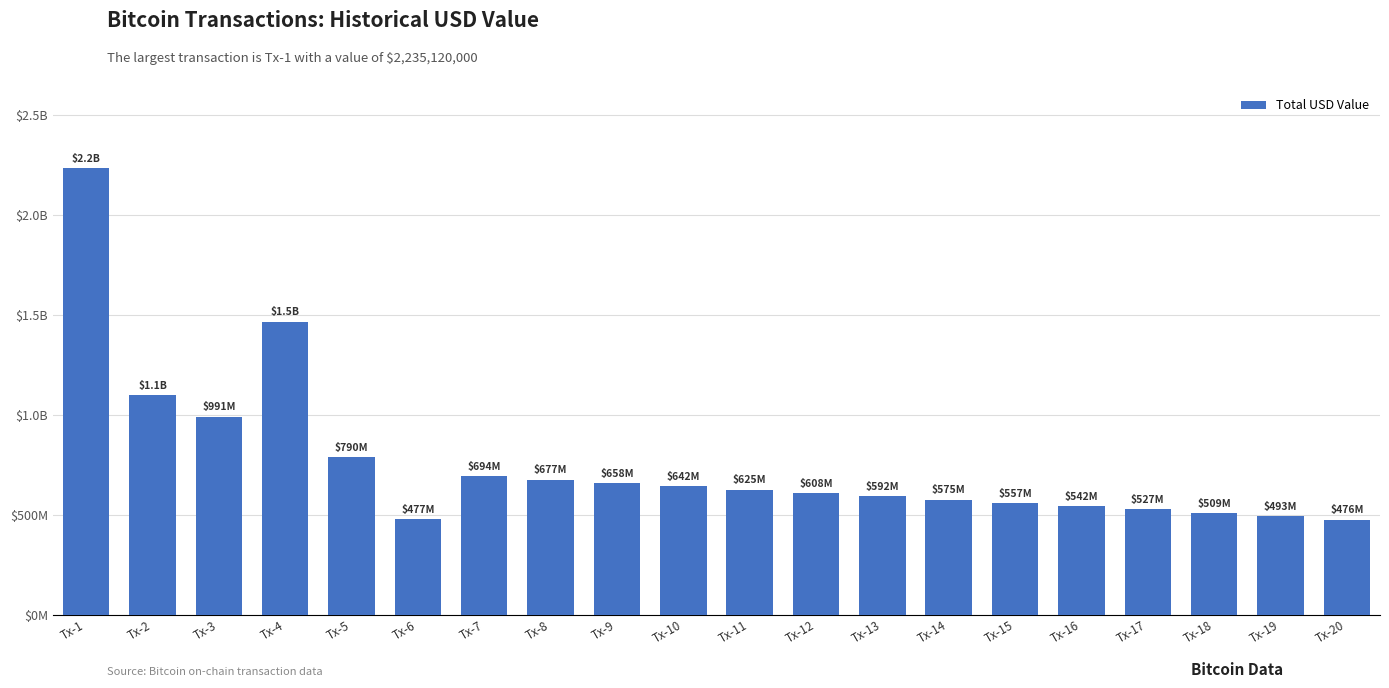

What is the difference between the maximum and minimum values?

1758688895.1